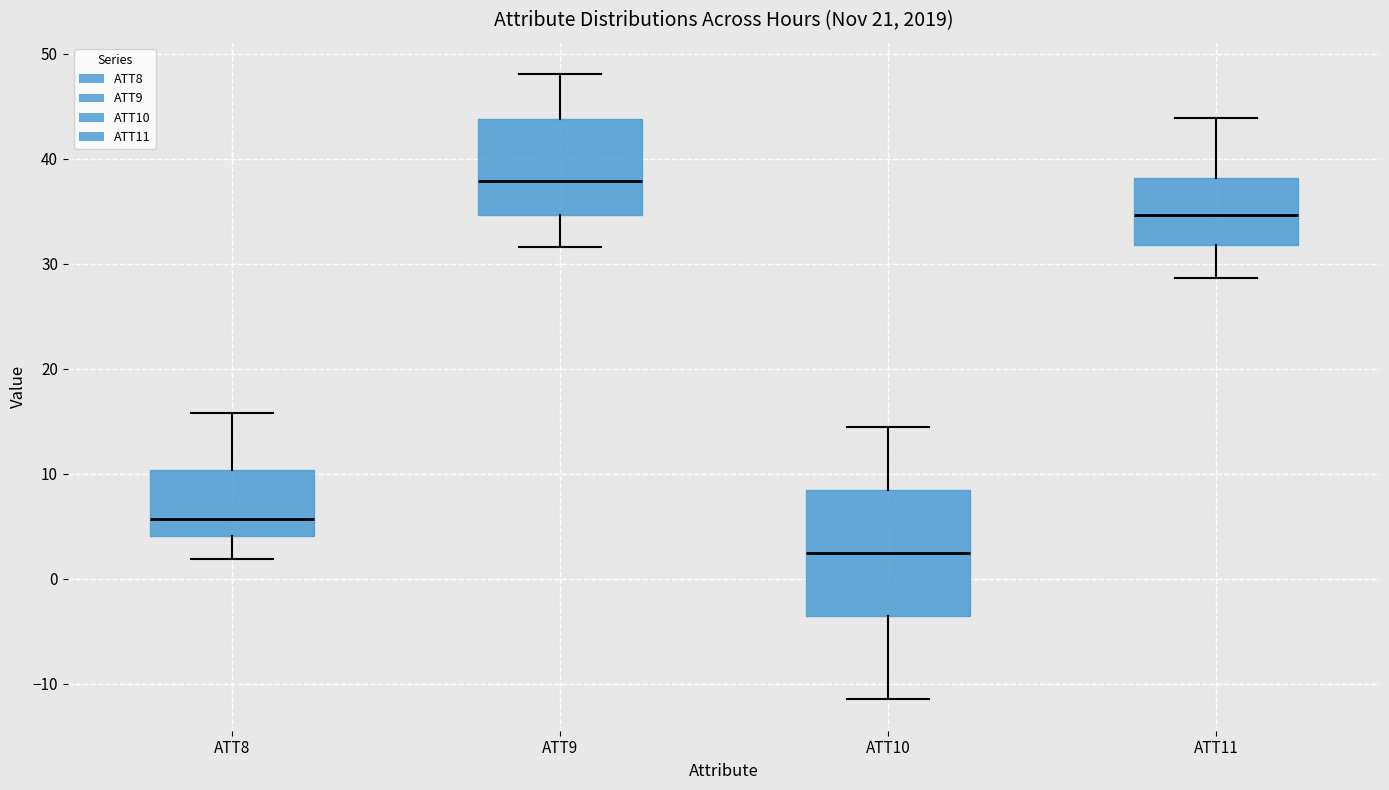

Which box is the tallest, from its lower edge to its upper edge?

ATT10